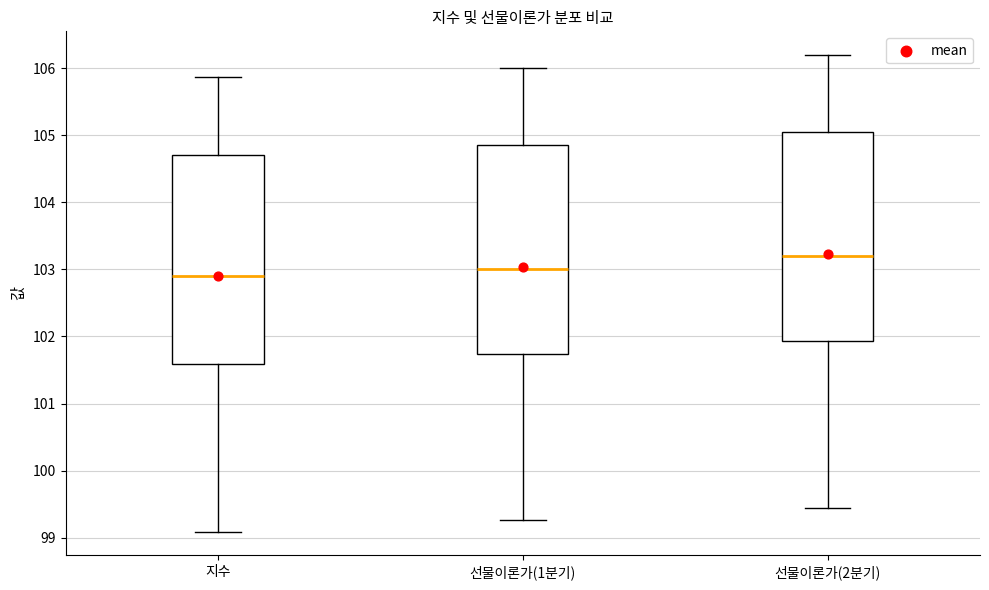

Where is the lower edge of the box for 선물이론가(1분기) on the y-axis? The values are not printed on the chart, so give them approximately, as read against the axis.

101.7